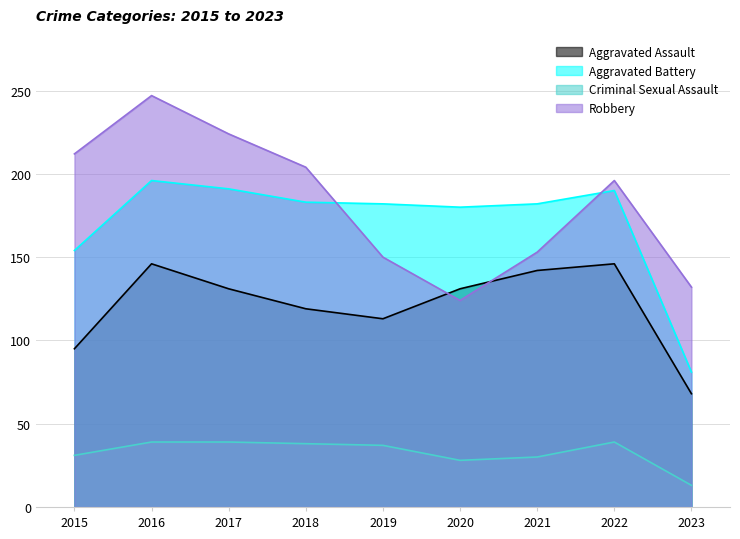

What is the difference between the Criminal Sexual Assault values at 2015 and 2020?

3